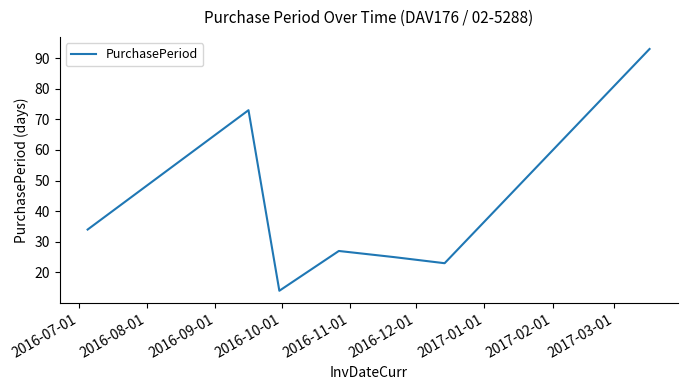

True or false: there are more than 2 points higher than both neighbors.

False